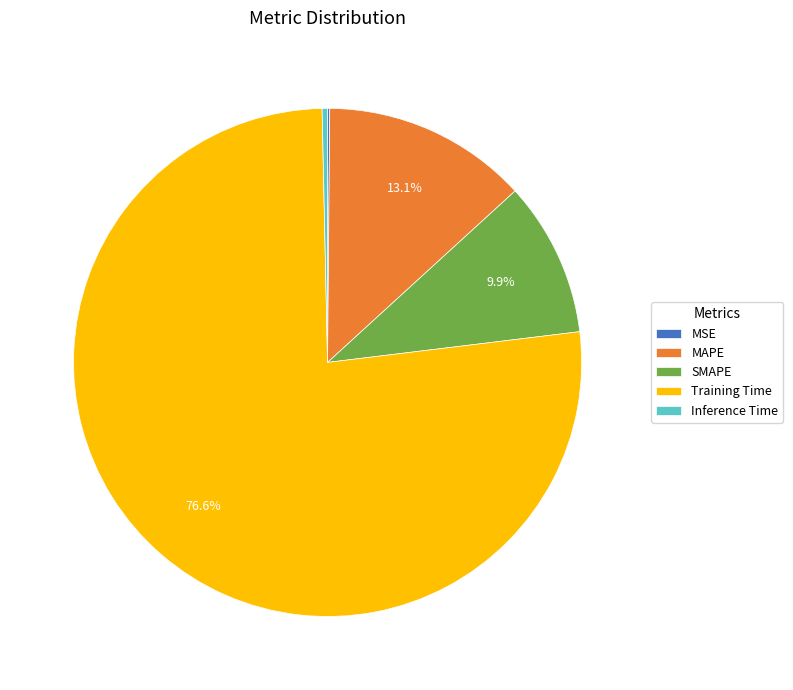

Is it true that SMAPE is 10% of the pie?

True